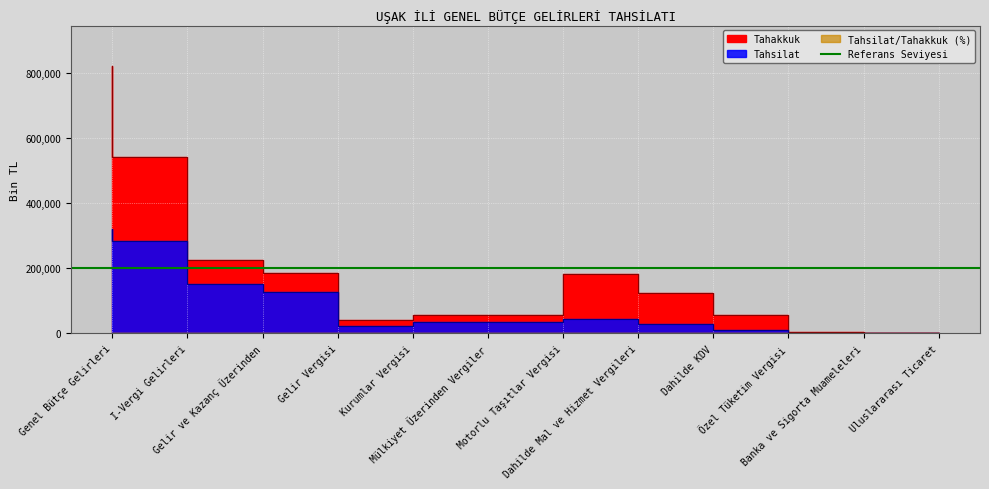

What is the maximum value shown in the chart?

821628.0